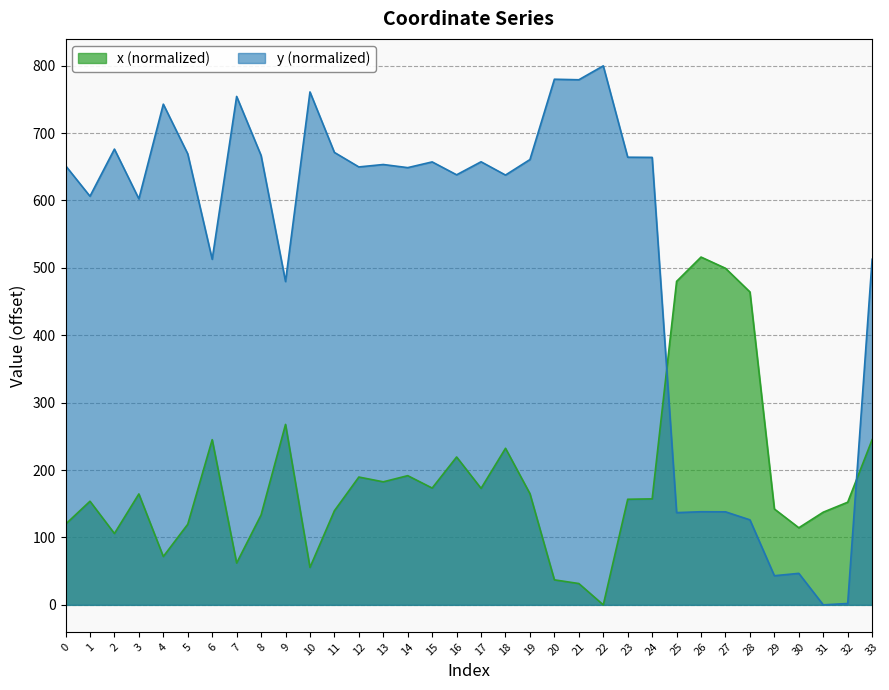

Is the value of x at 14 greater than the value of y at 18?

No